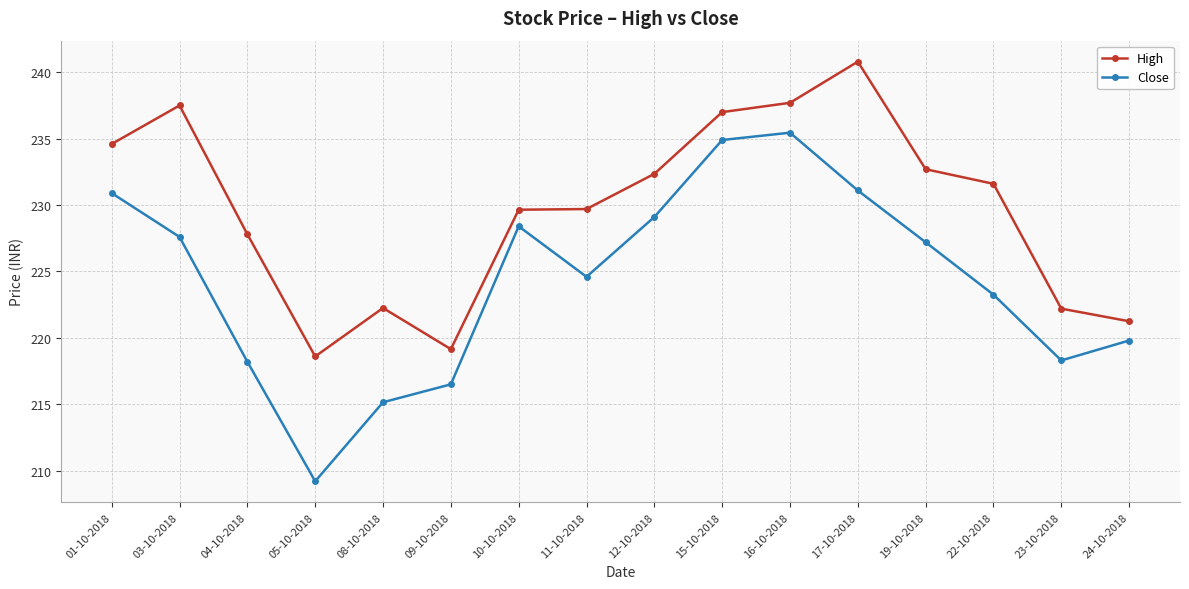

What value does the Close series have at 10-10-2018?

228.4